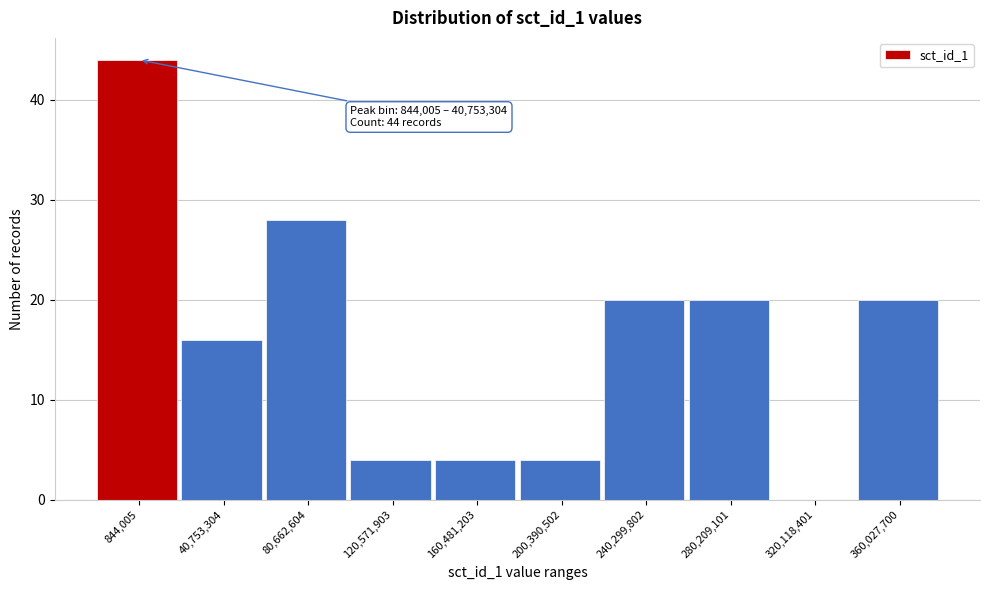

Reading left to right, extract all data points from this chart.

844,005=44	40,753,304=16	80,662,604=28	120,571,903=4	160,481,203=4	200,390,502=4	240,299,802=20	280,209,101=20	320,118,401=0	360,027,700=20